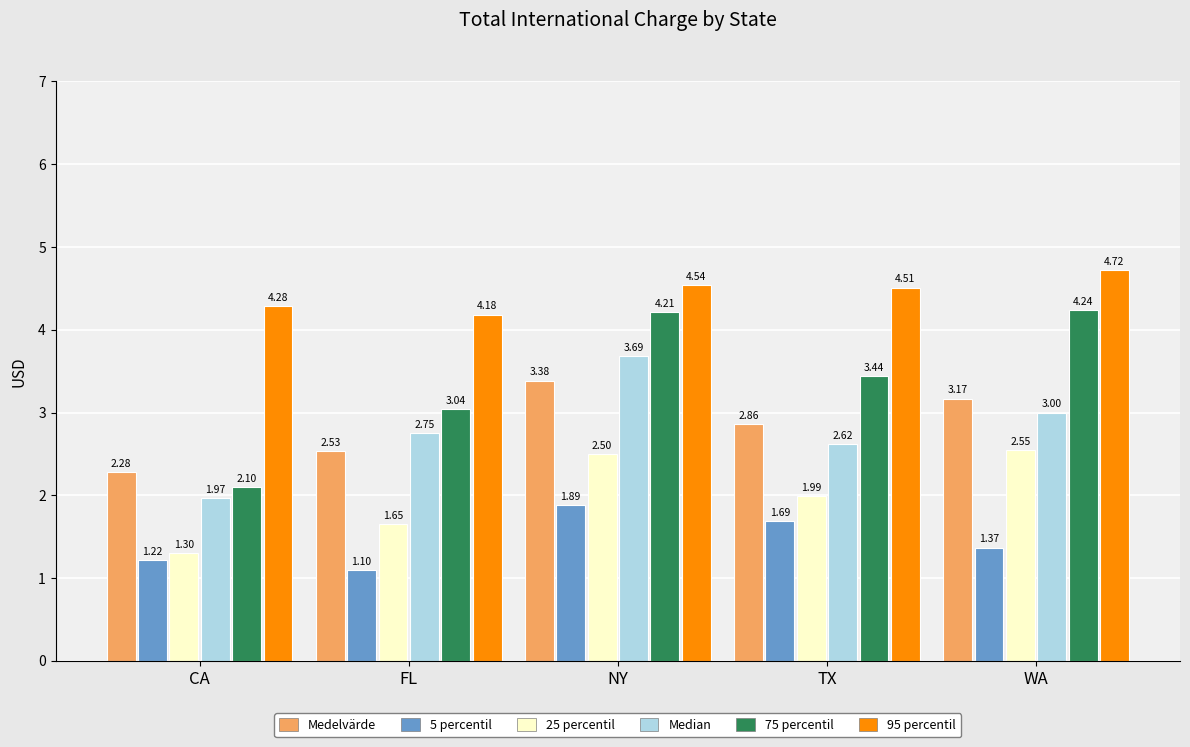

At which category is the sum across all series the highest?

NY